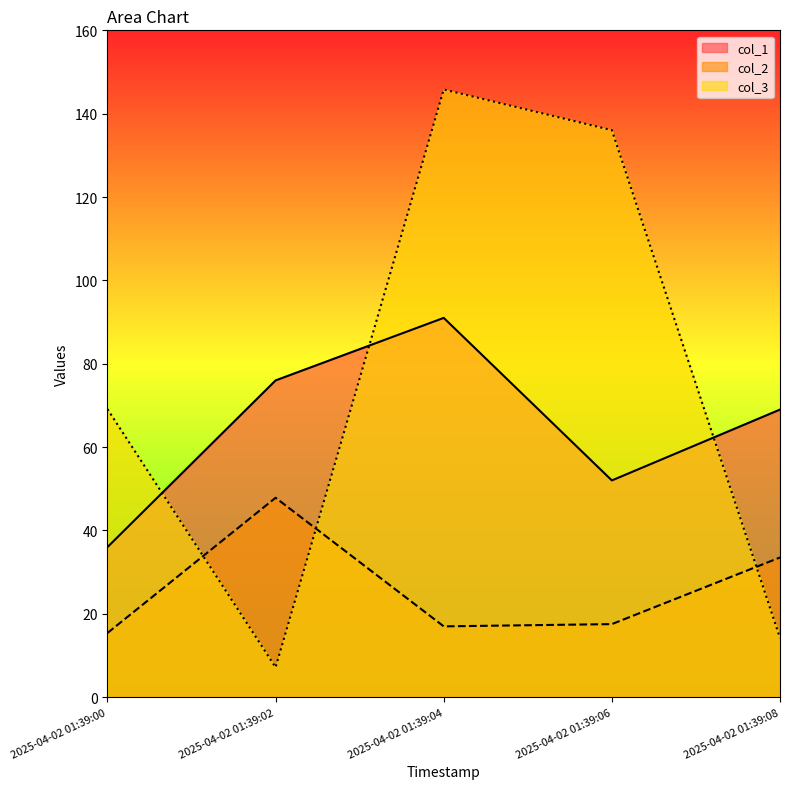

What are all the series names shown in the legend?

col_1, col_2, col_3